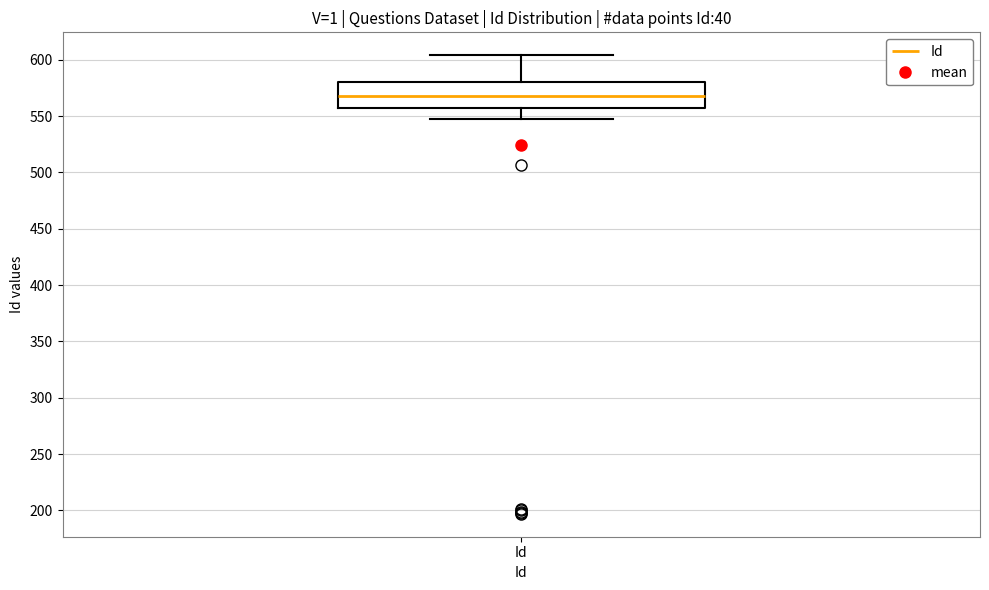

Where is the lower edge of the box for Id on the y-axis? The values are not printed on the chart, so give them approximately, as read against the axis.

555